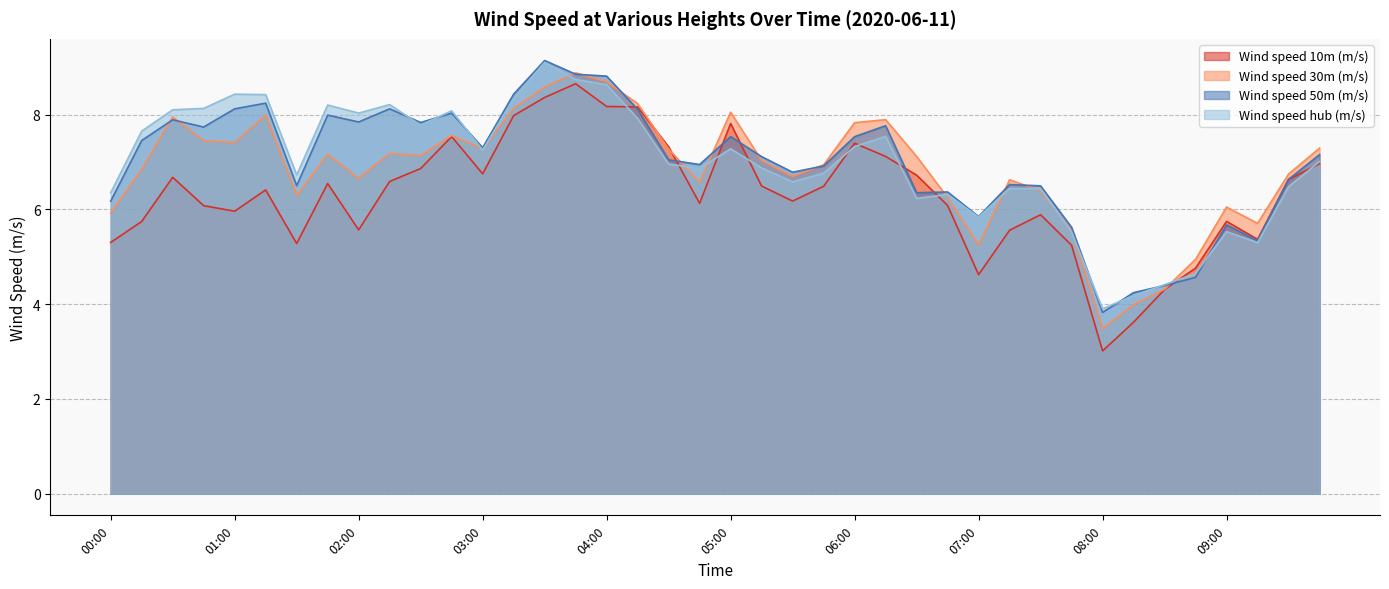

Is it true that Wind speed 50m (m/s) equals 4.6 at 08:45?

True